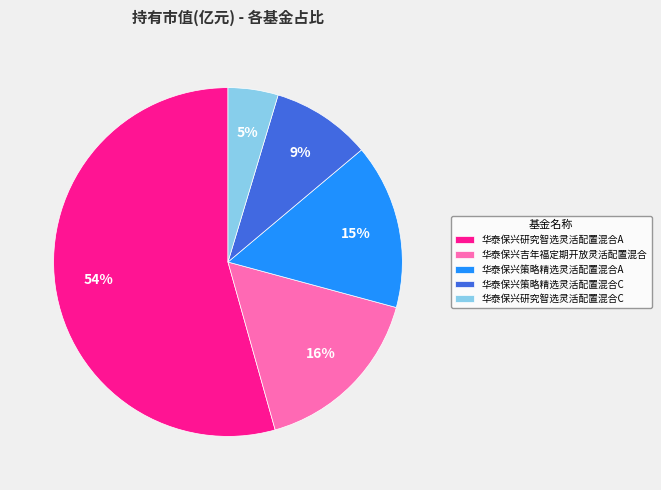

To the nearest percent, what percentage of the pie is 华泰保兴策略精选灵活配置混合C?

9%